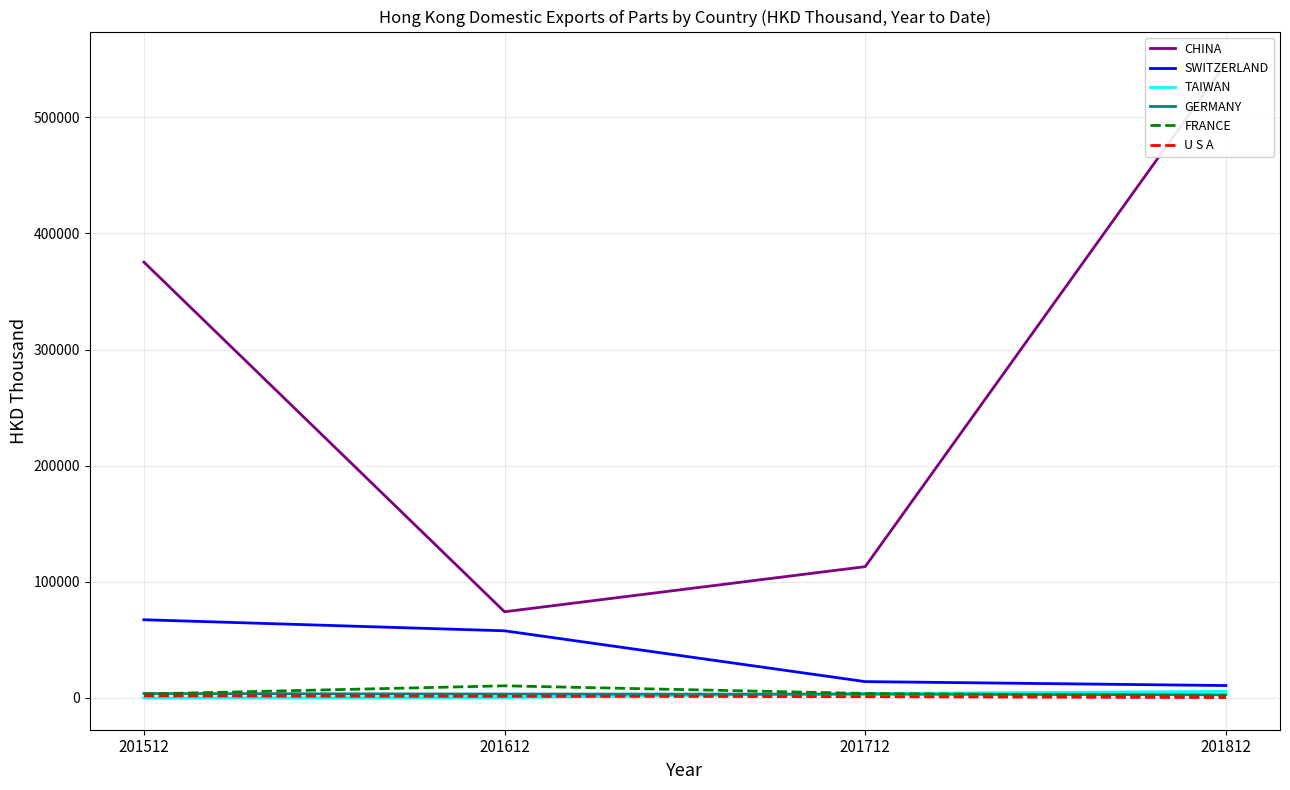

What is the value of the CHINA point at the 3rd from the left?

113100.3